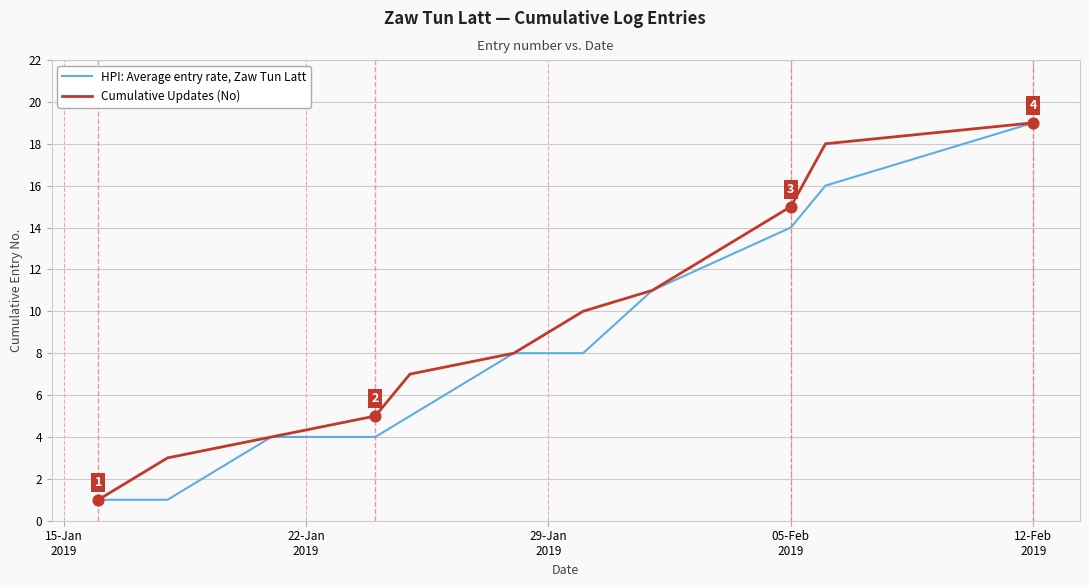

At how many categories does at least one series exceed 17?

2